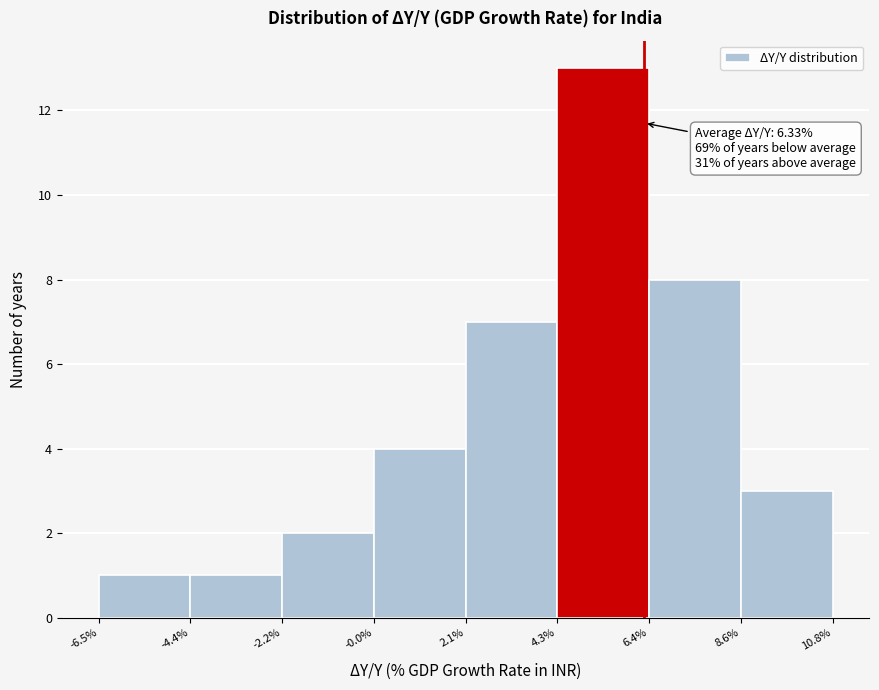

Which range on the x-axis has the tallest bar?

4.3% to 6.4%